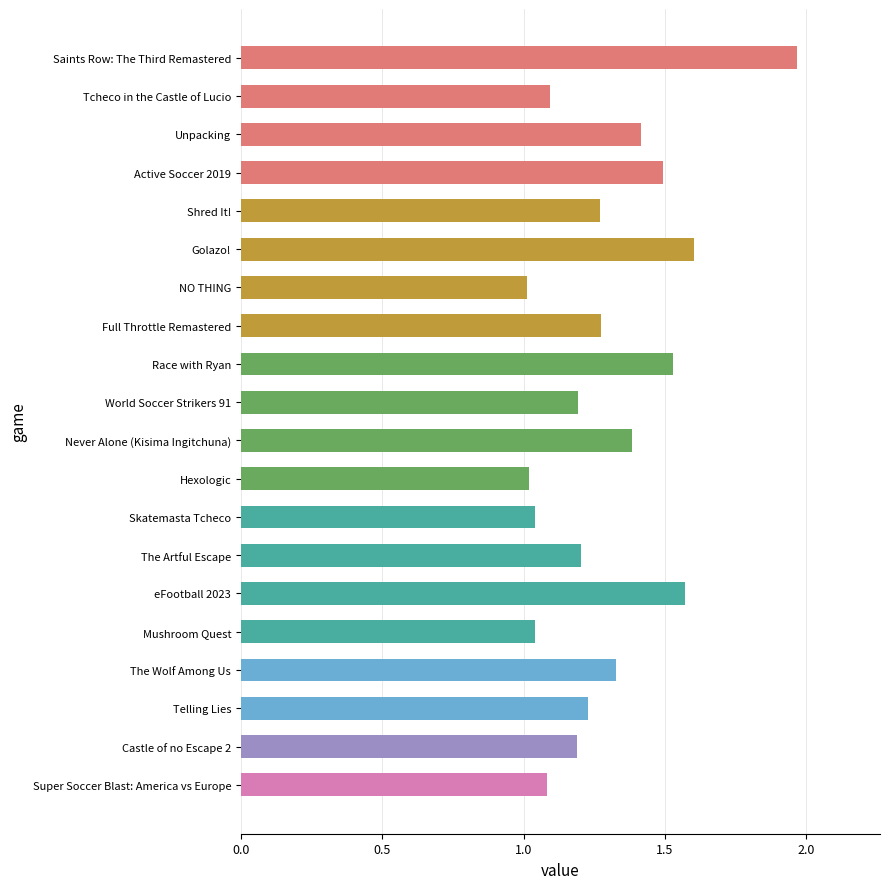

Is it true that the value at Unpacking is 1.4?

True